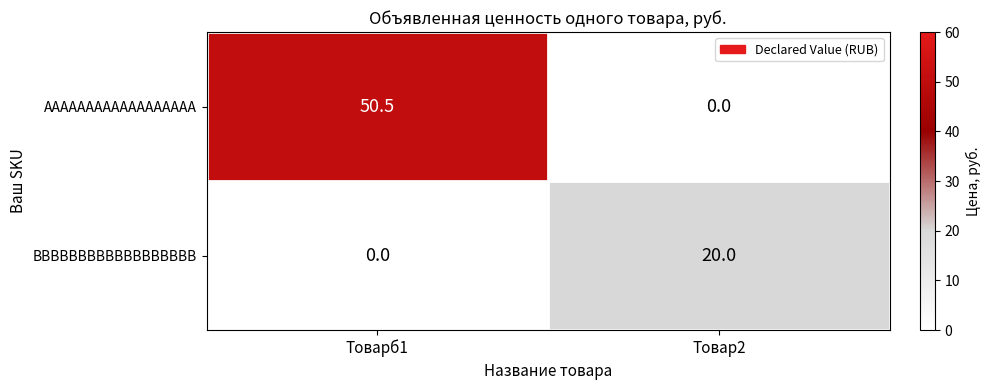

List the series in order of their overall mean, lowest first.

BBBBBBBBBBBBBBBBBB, AAAAAAAAAAAAAAAAAA